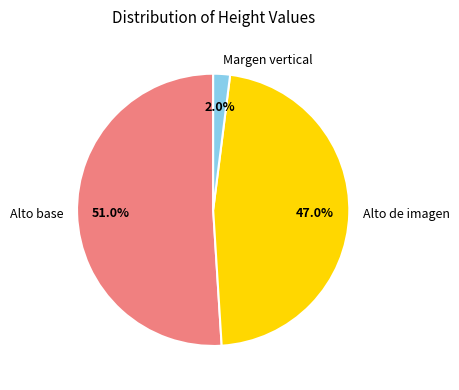

Does Alto de imagen account for over 50% of the chart?

No